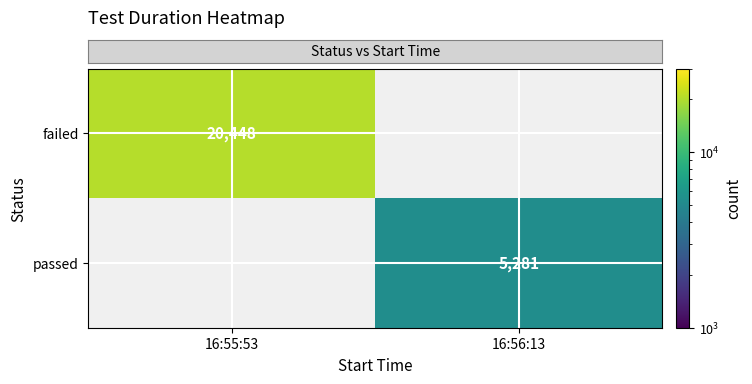

At which category does the chart reach its minimum across all series?

16:56:13